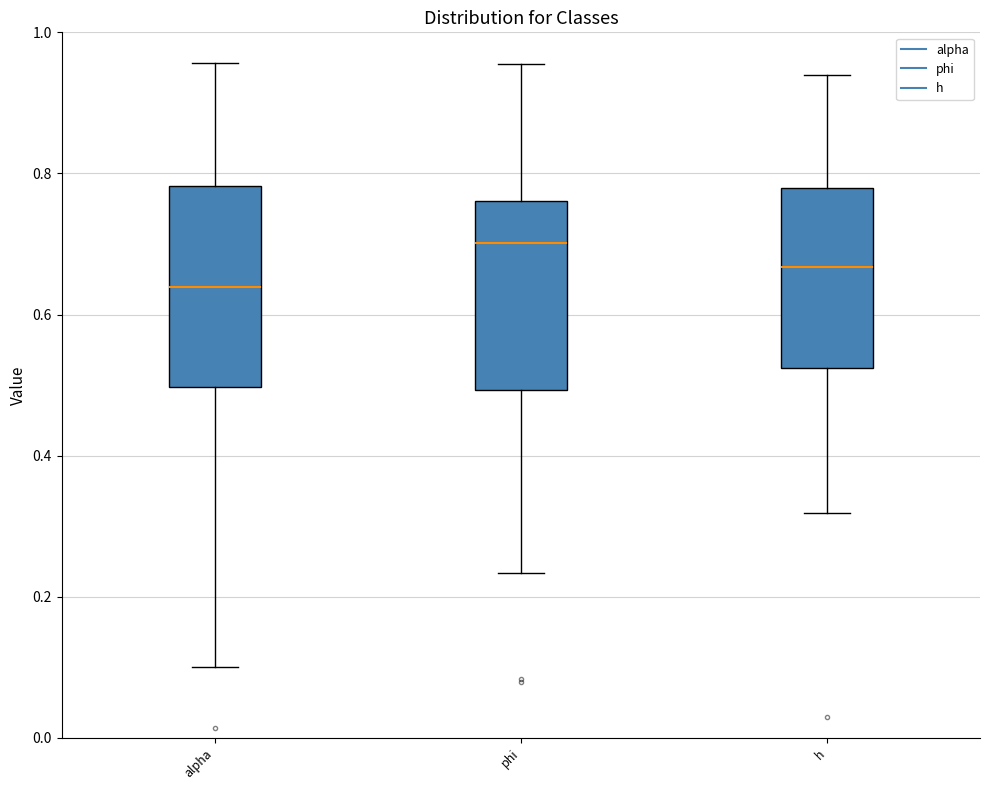

Reading left to right, read every box against the y-axis: the position of its median line, the range the box covers, and the ends of its whiskers. The values are not printed on the chart, so give them approximately, as read against the axis.

alpha: median 0.64, box 0.50 to 0.78, whiskers 0.10 to 0.96
phi: median 0.70, box 0.50 to 0.76, whiskers 0.24 to 0.96
h: median 0.66, box 0.52 to 0.78, whiskers 0.32 to 0.94